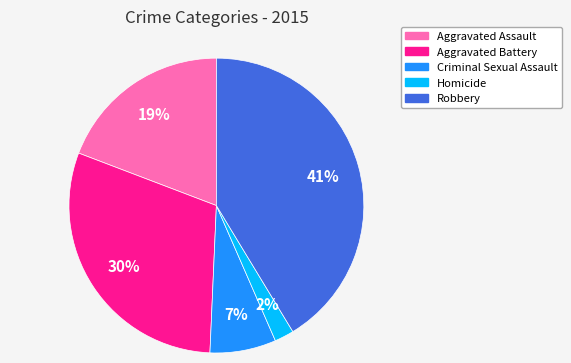

Is it true that Robbery is 41% of the pie?

True